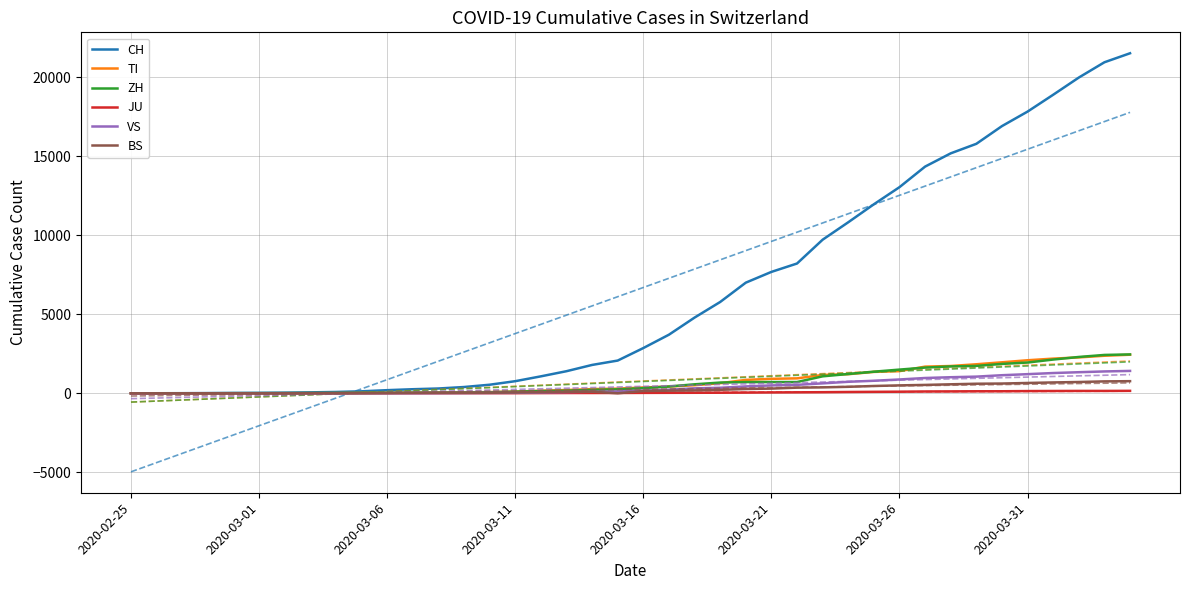

Which category has the lowest value across all series?

2020-02-25